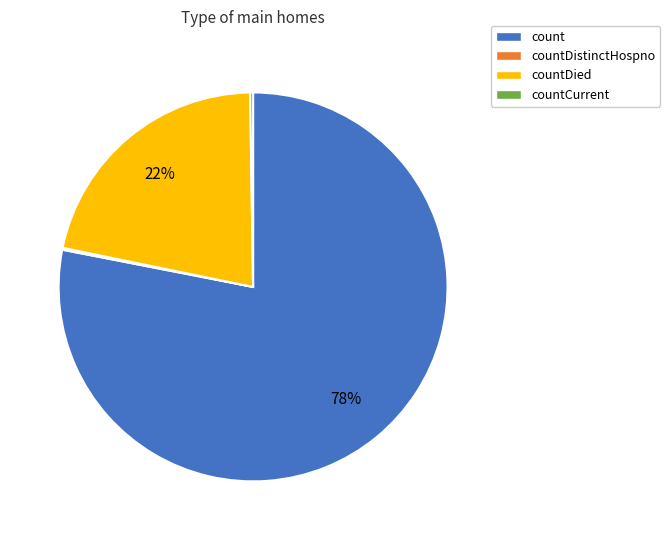

Is there a majority slice in this chart?

Yes